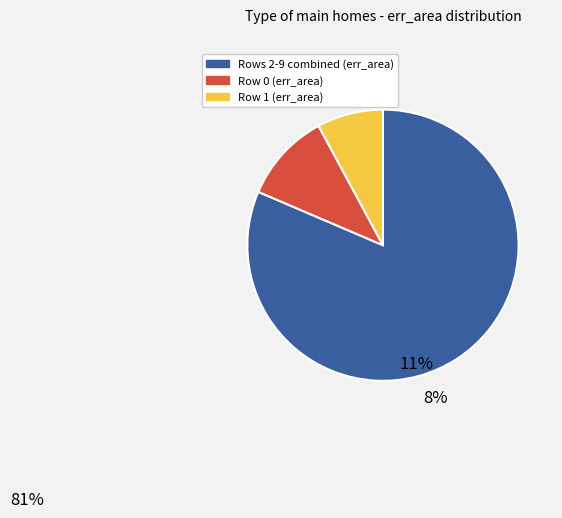

Does any single category account for the majority?

Yes